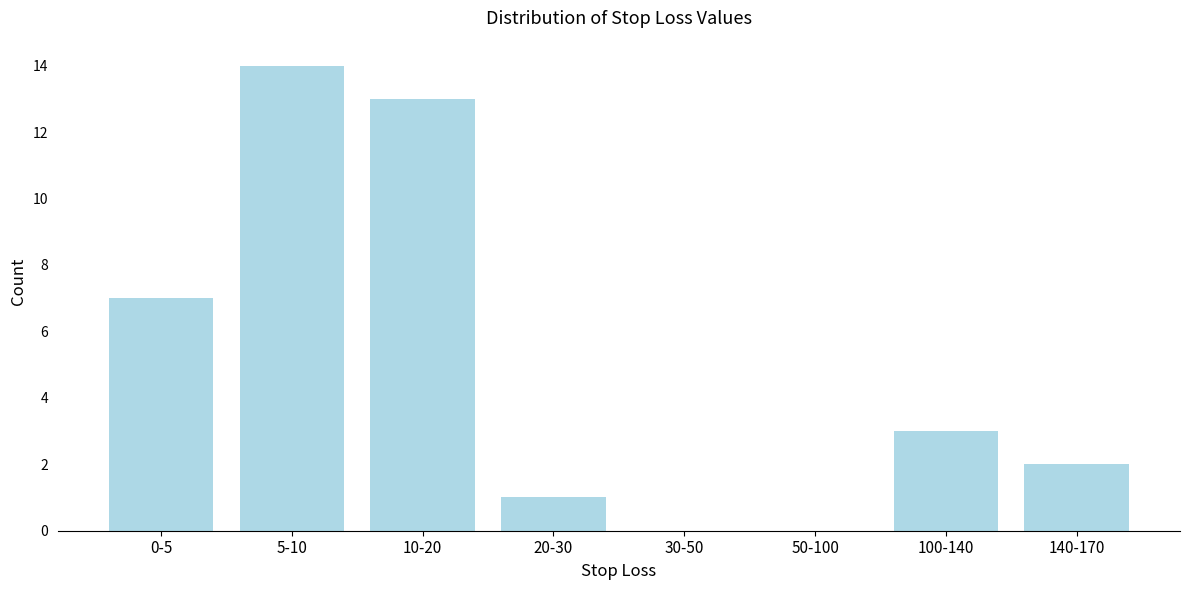

Reading right to left, transcribe all the data shown in this chart.

140-170=2	100-140=3	50-100=0	30-50=0	20-30=1	10-20=13	5-10=14	0-5=7